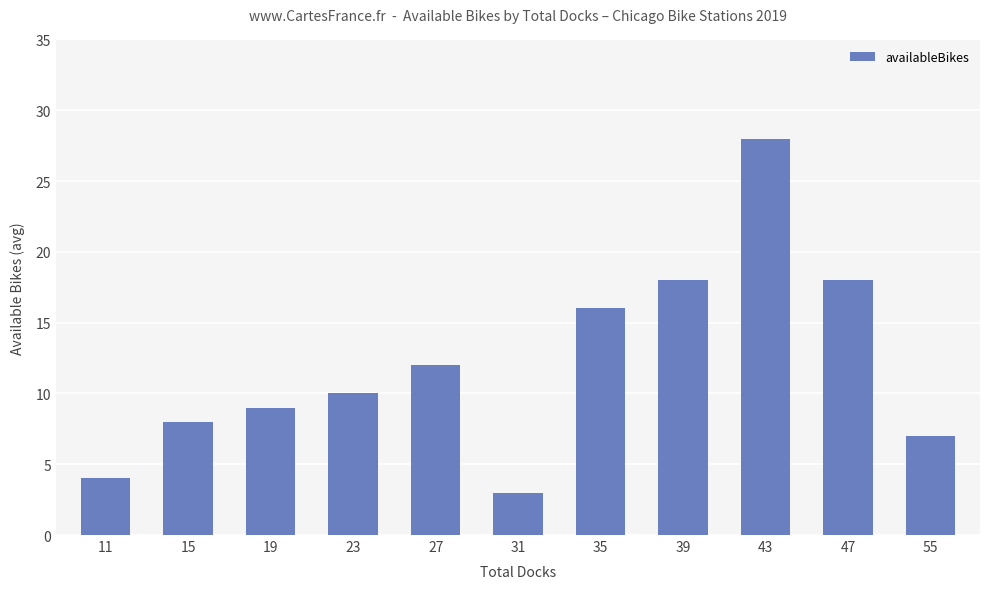

What is the ratio of the value at 31 to the value at 47?

0.2